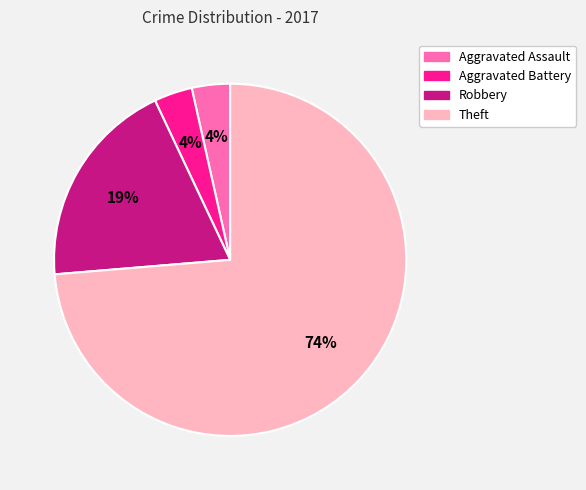

How many slices are in this pie chart?

4